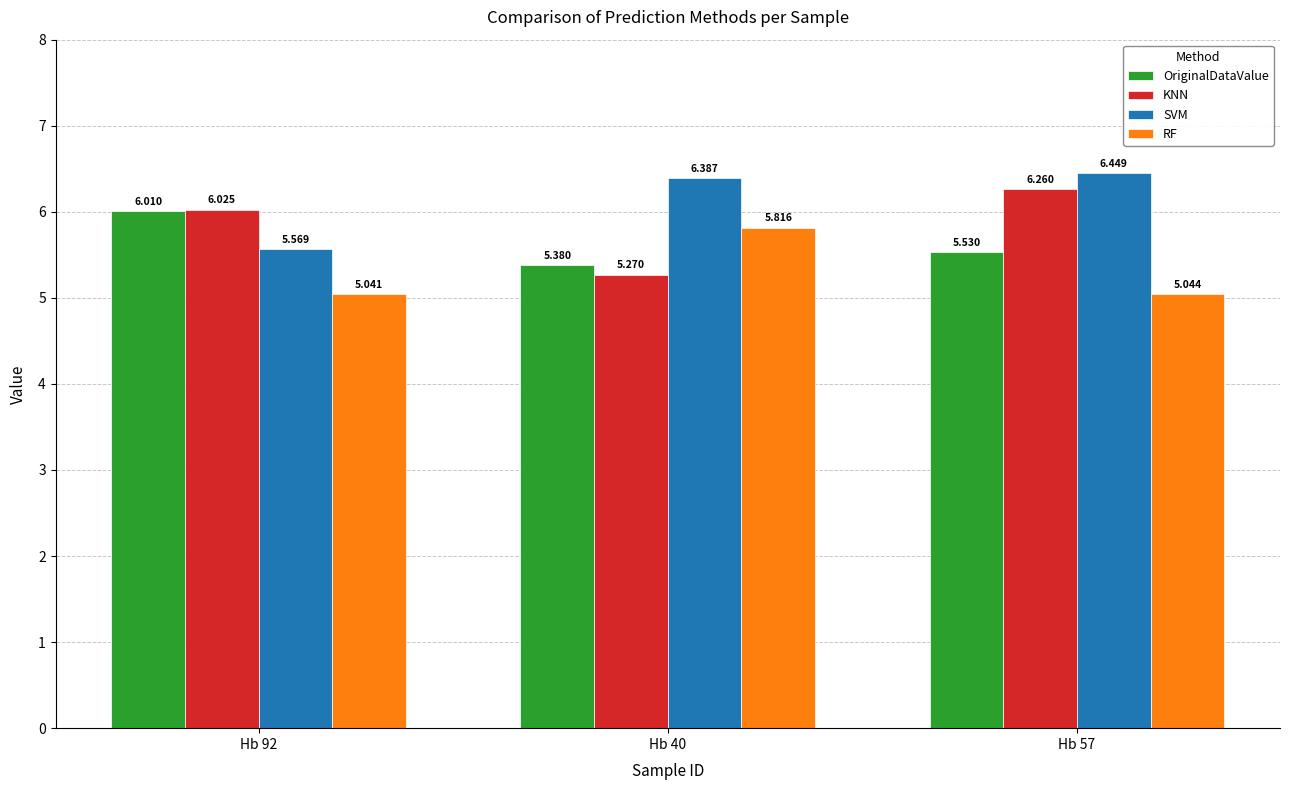

Which series has the largest range (max minus min)?

KNN